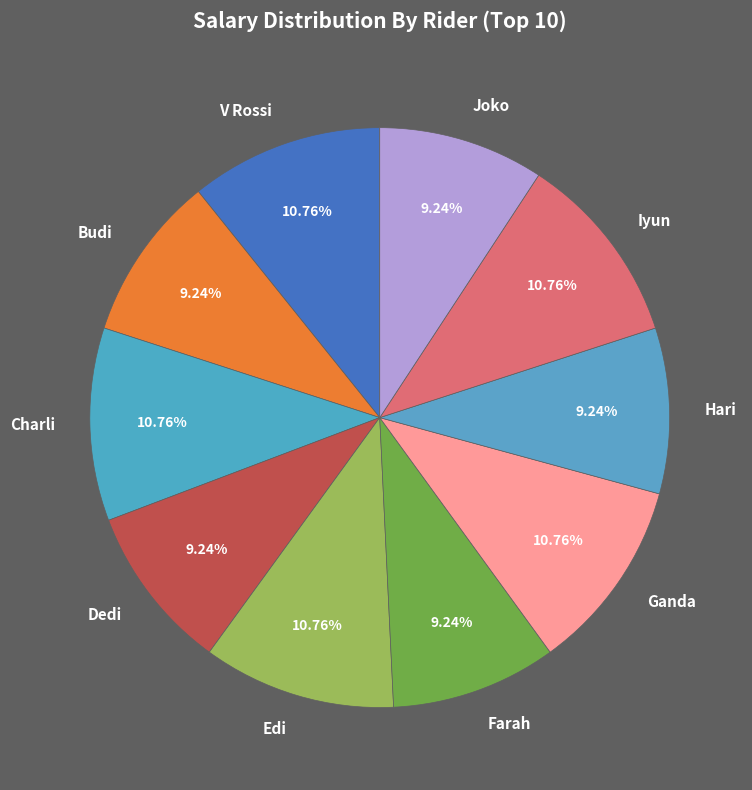

Does any single category account for the majority?

No